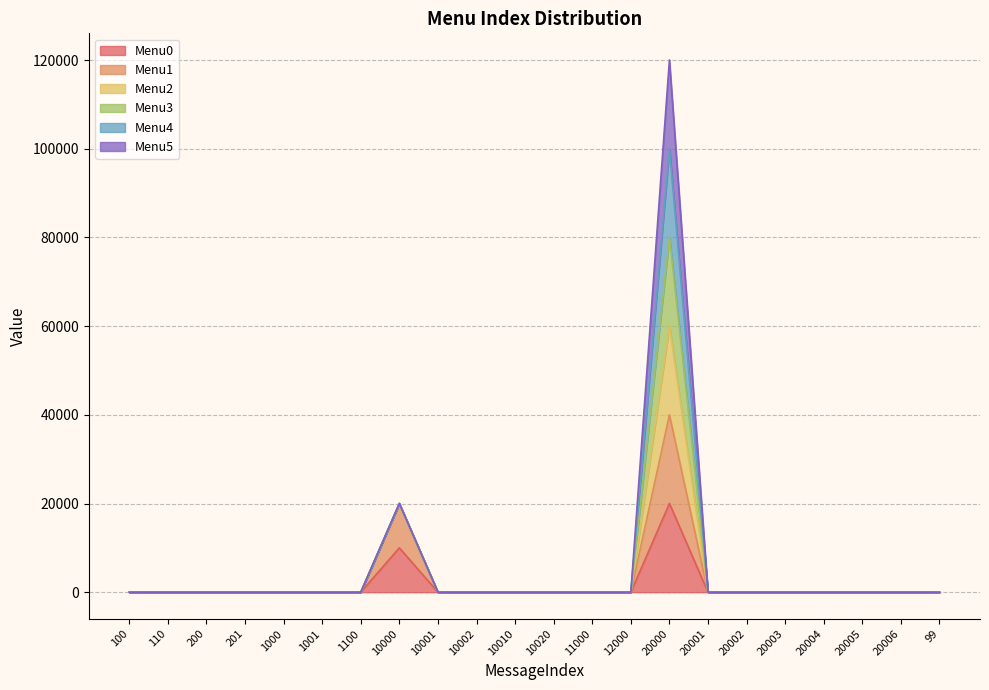

Where is the first local maximum for Menu0?

10000